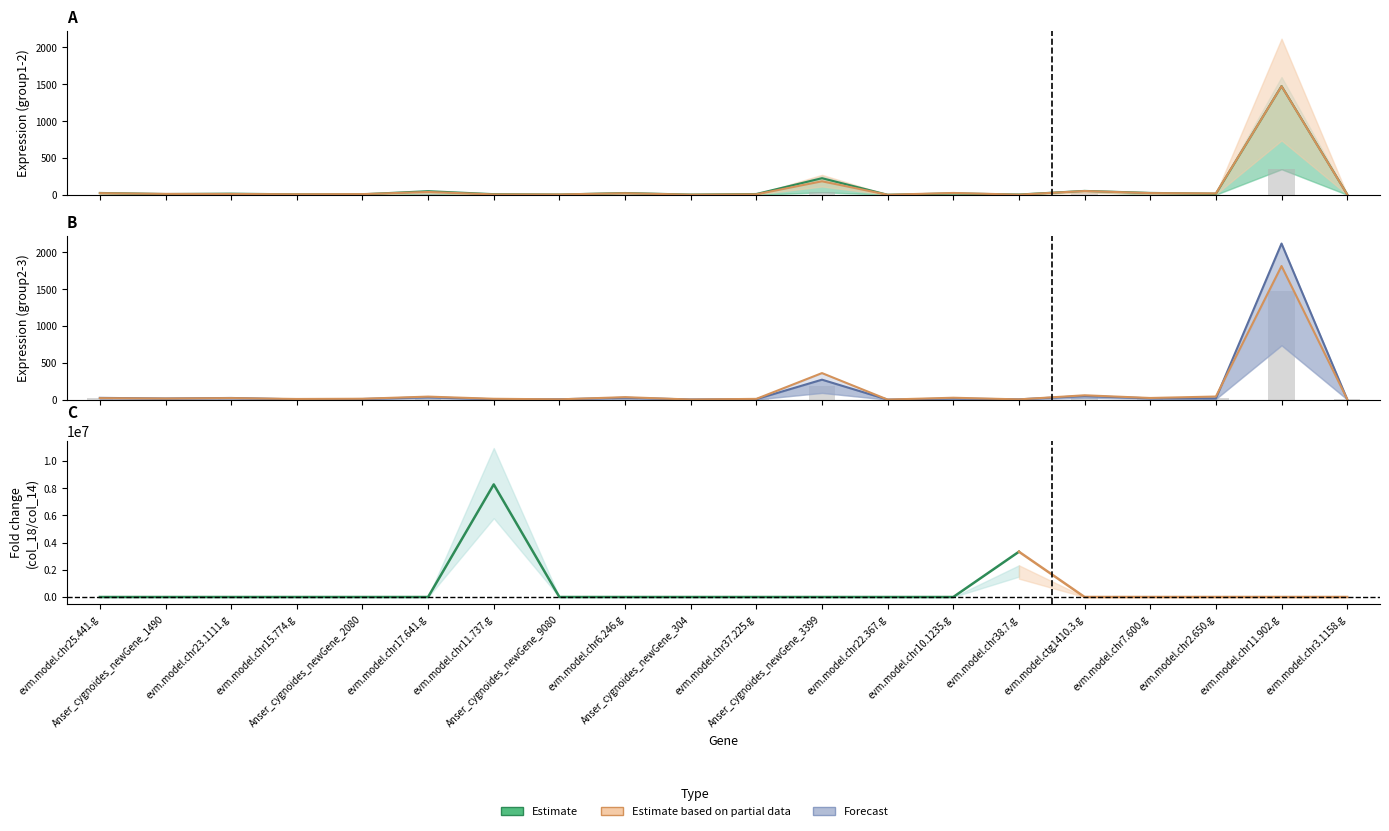

At how many categories does at least one series exceed 1473?

1